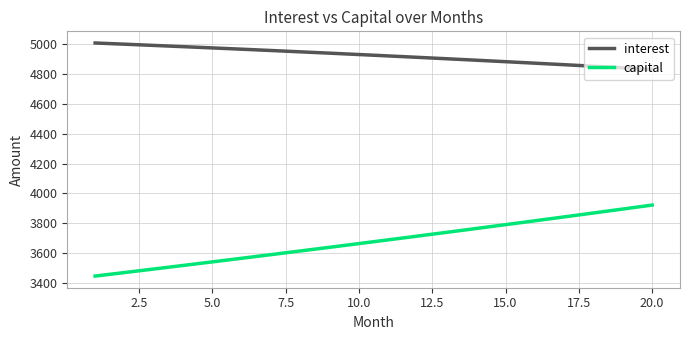

Which series has the largest total across all categories?

interest